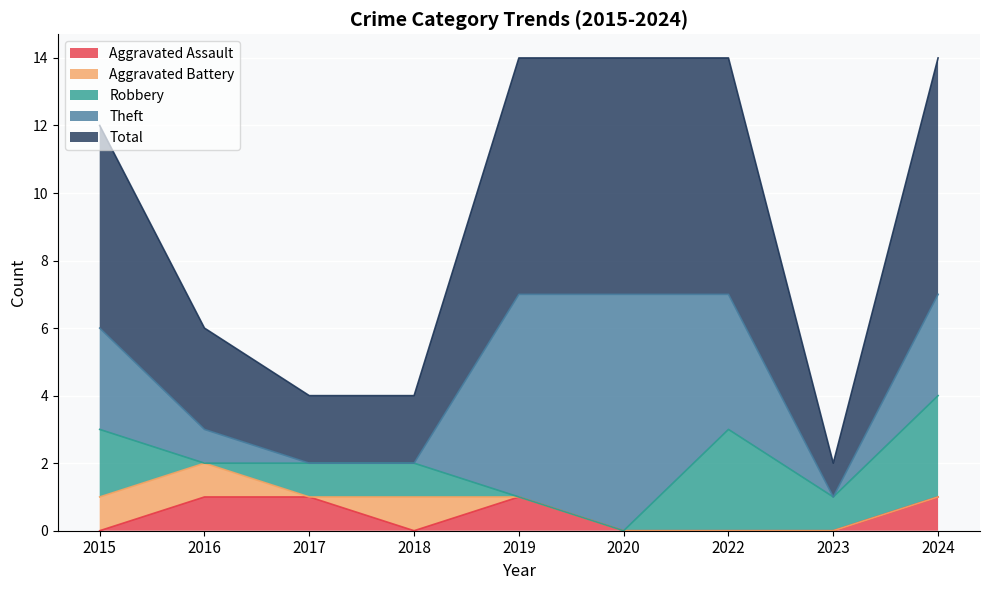

Reading right to left, transcribe all the data shown in this chart.

Aggravated Assault: 1	0	0	0	1	0	1	1	0
Aggravated Battery: 0	0	0	0	0	1	0	1	1
Robbery: 3	1	3	0	0	1	1	0	2
Theft: 3	0	4	7	6	0	0	1	3
Total: 7	1	7	7	7	2	2	3	6